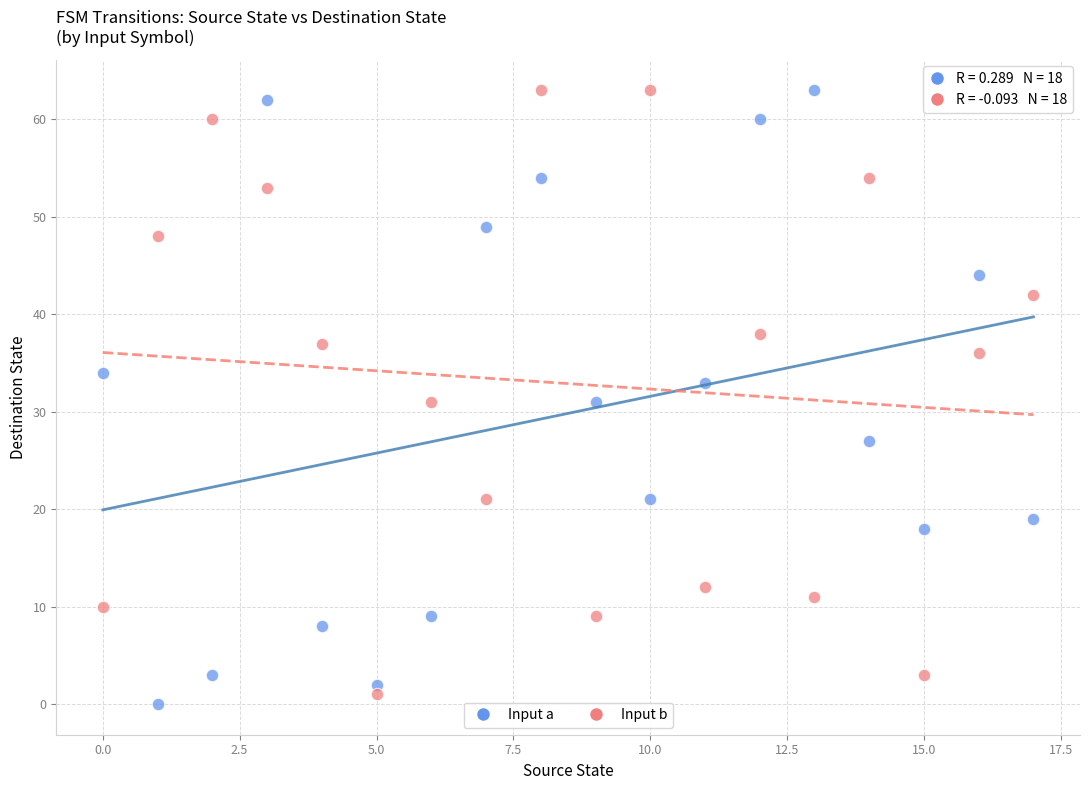

Across all data points, what is the range of Y values (max minus min)?

63